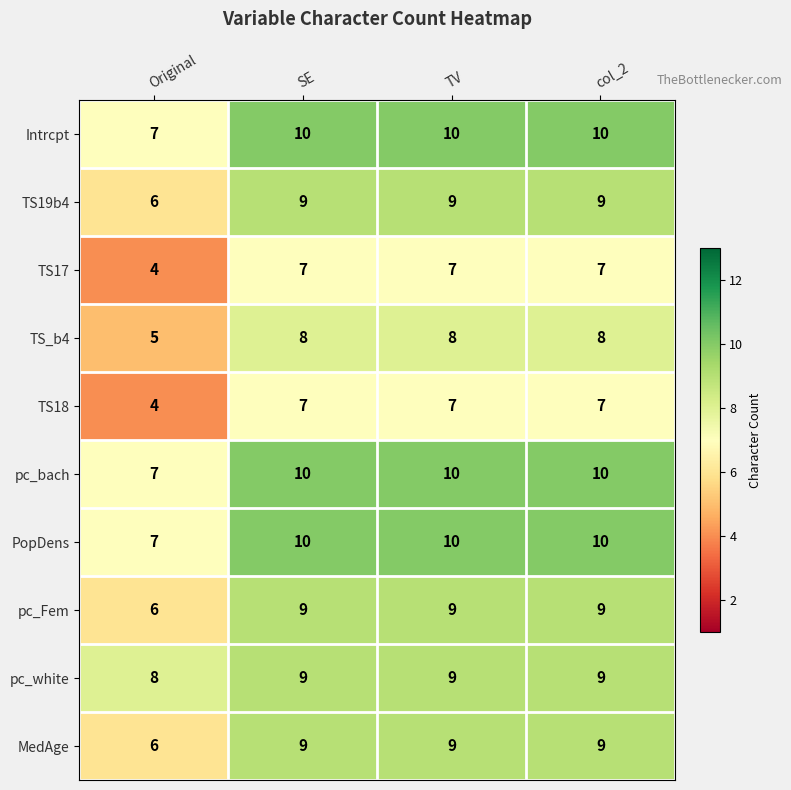

Is it true that TS_b4 equals 8 at Original?

False